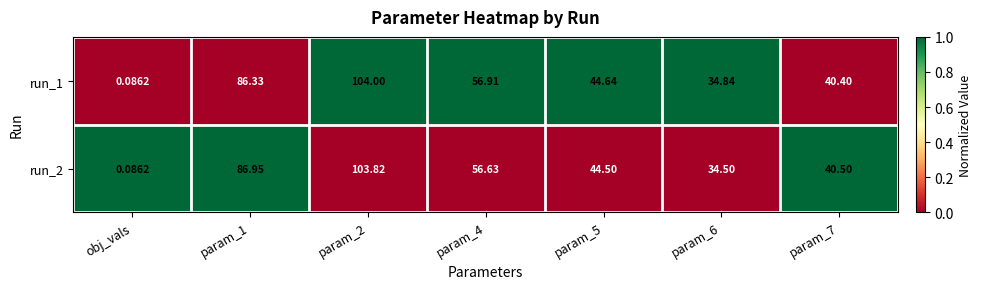

List the series in order of their overall mean, highest first.

run_1, run_2